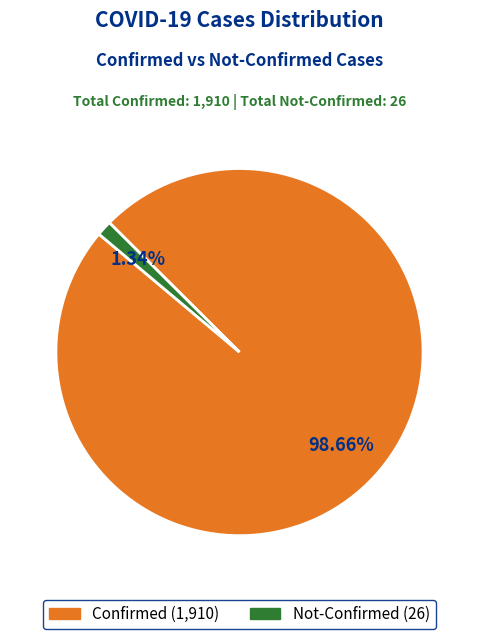

Does any single category account for the majority?

Yes